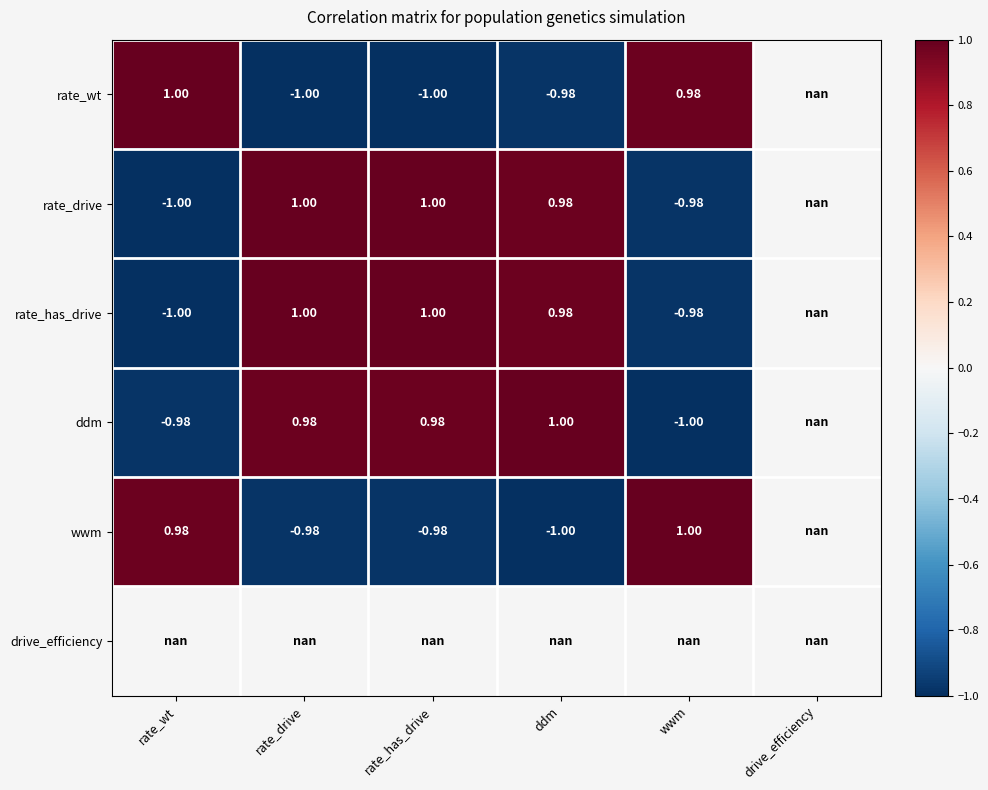

Which has a higher value, rate_has_drive or drive_efficiency?

drive_efficiency